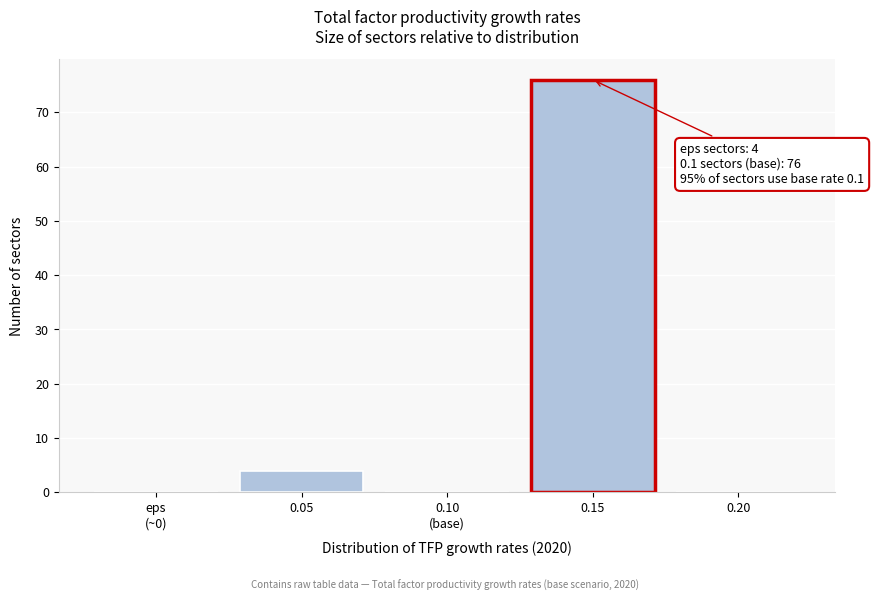

The value at 0.20 is -26. True or false?

False